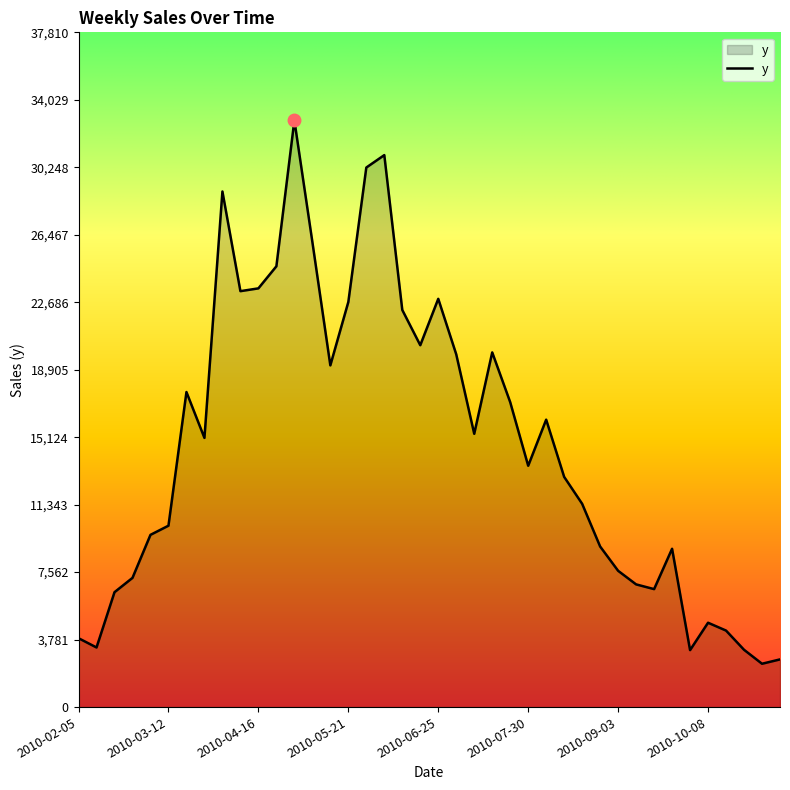

How many lines are shown in the chart?

1